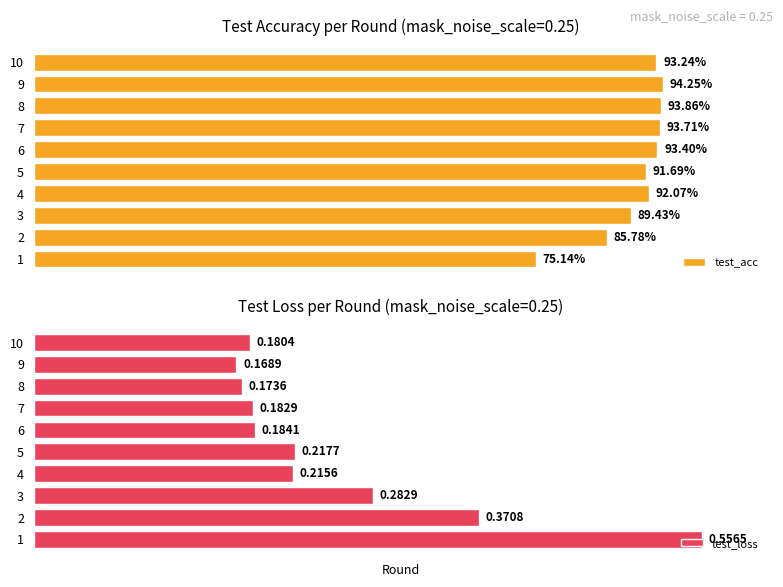

Between 6 and 8, which series saw the biggest shift?

test_loss